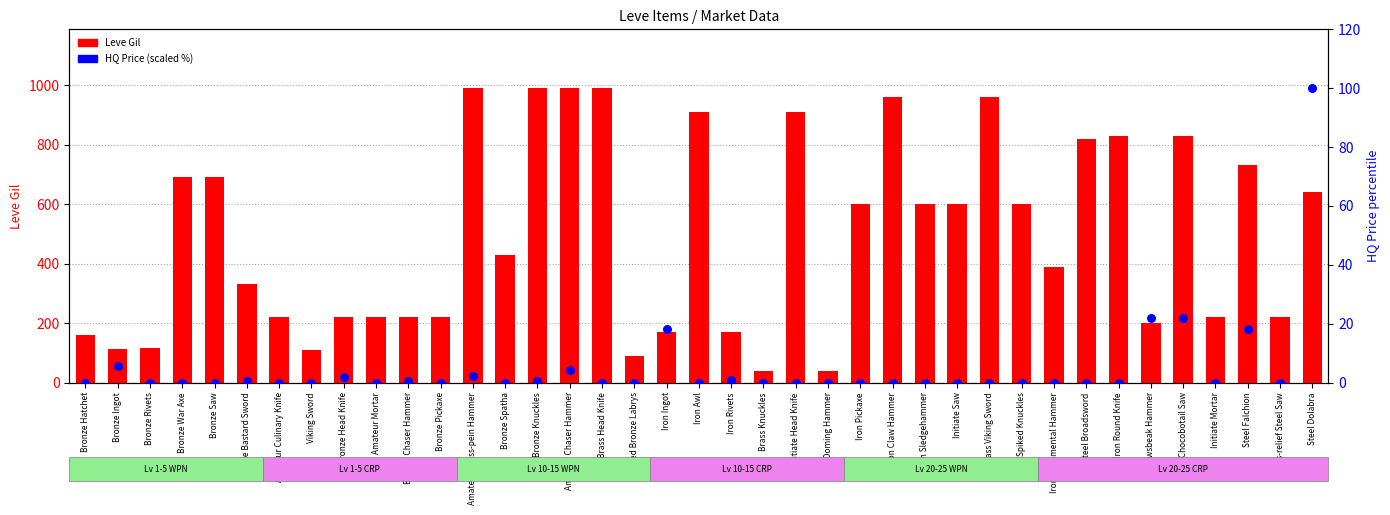

What is the total value across all series at Brass Viking Sword?

960.0